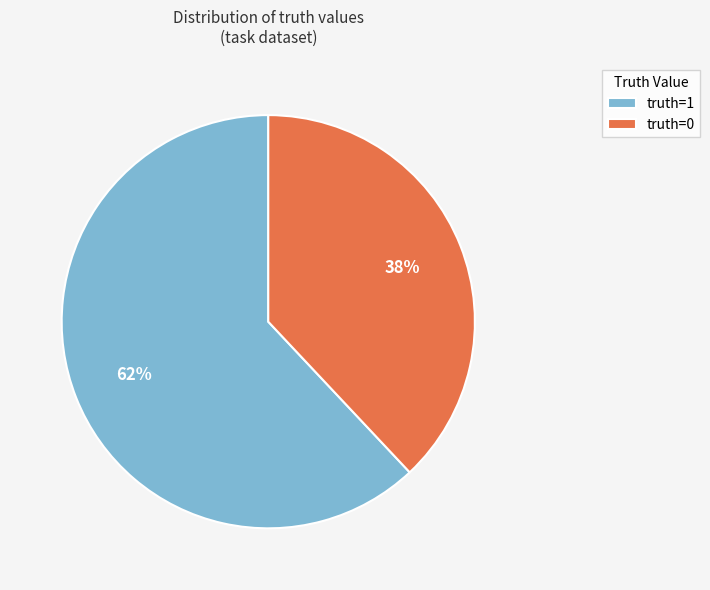

The truth=1 slice represents 62% of the pie. True or false?

True